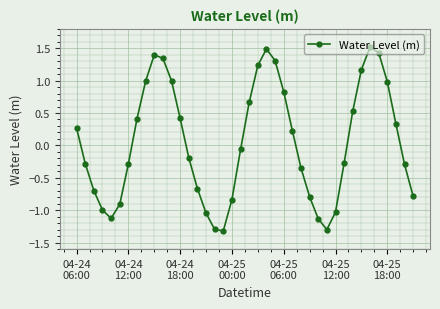

What is the difference between the maximum and second lowest values?

2.8